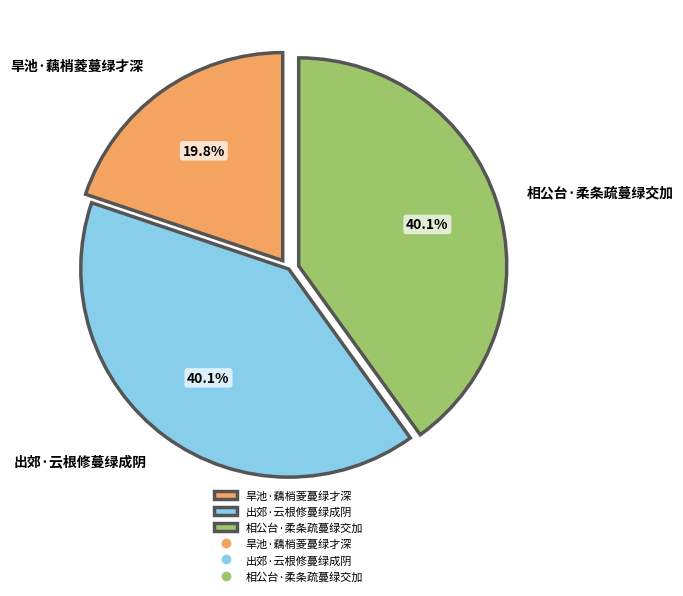

To the nearest percent, what is the difference between the 相公台·柔条疏蔓绿交加 and 旱池·藕梢菱蔓绿才深 slice percentages?

20%